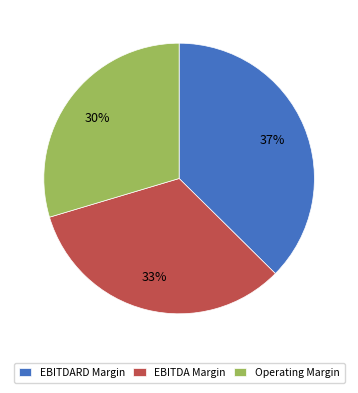

Does EBITDARD Margin represent more than half of the total?

No